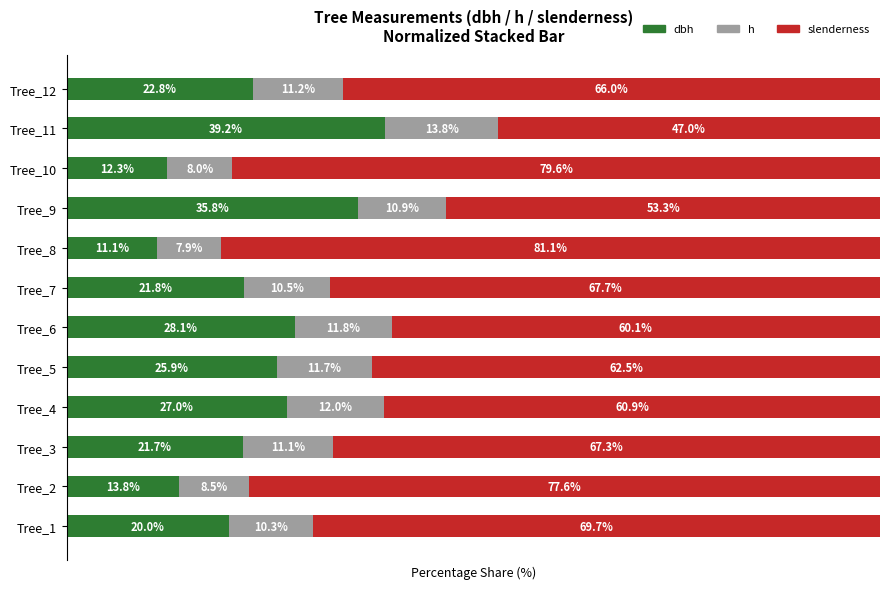

What are all the series names shown in the legend?

dbh, h, slenderness